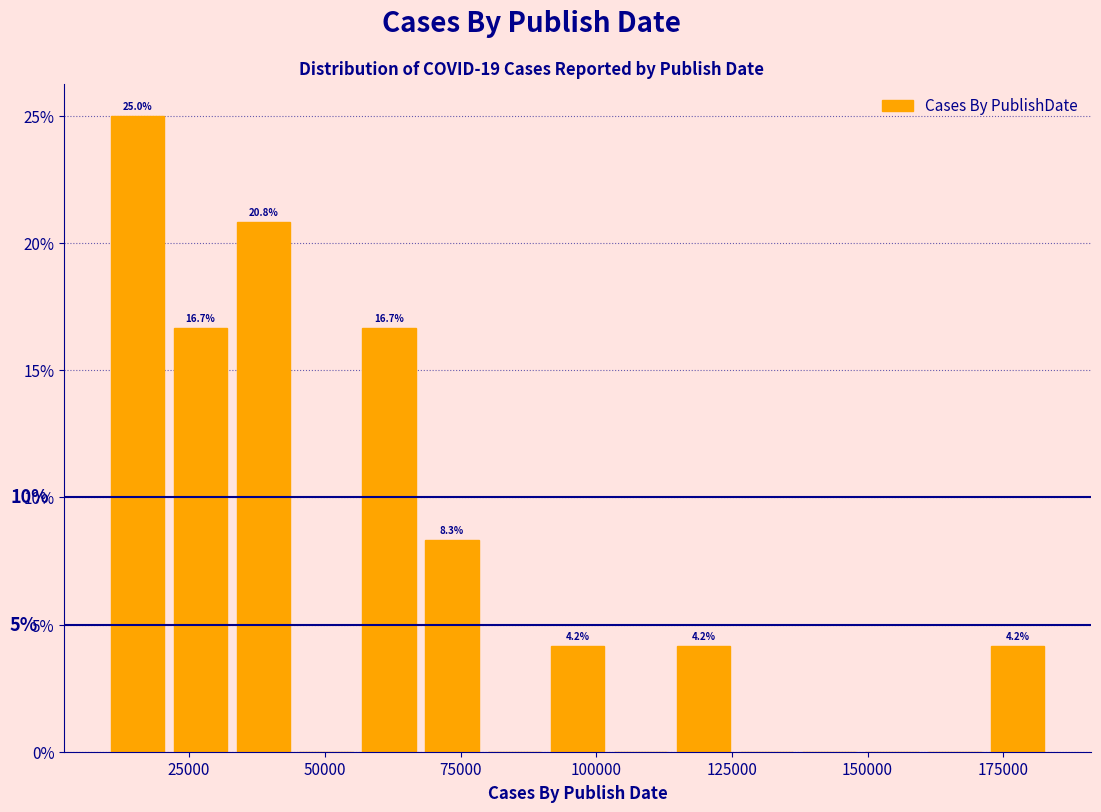

Read against the x-axis, roughly where is the centre of the tallest bar?

15000